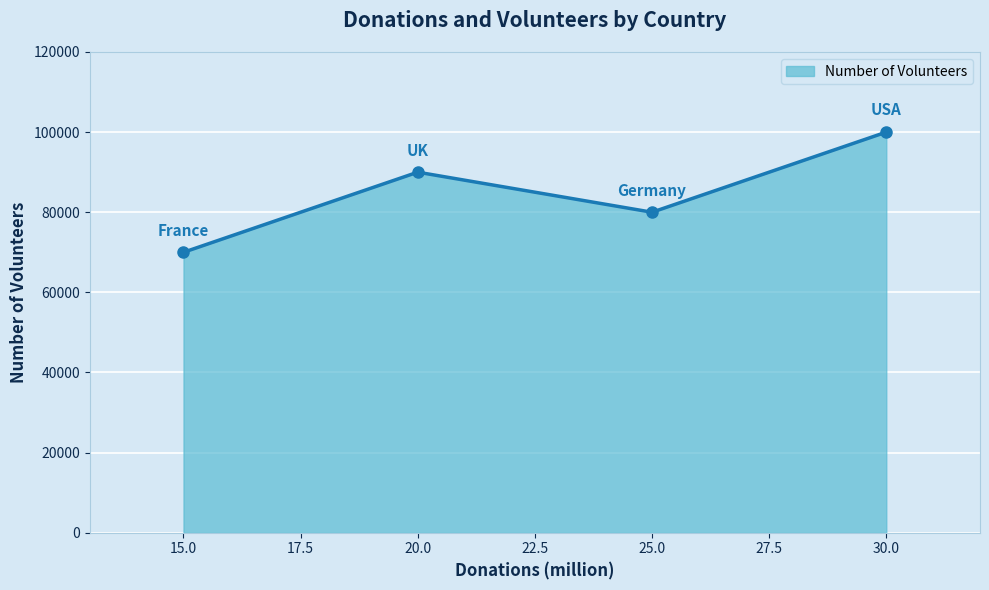

What is the label of the 1st point from the left?

15.0